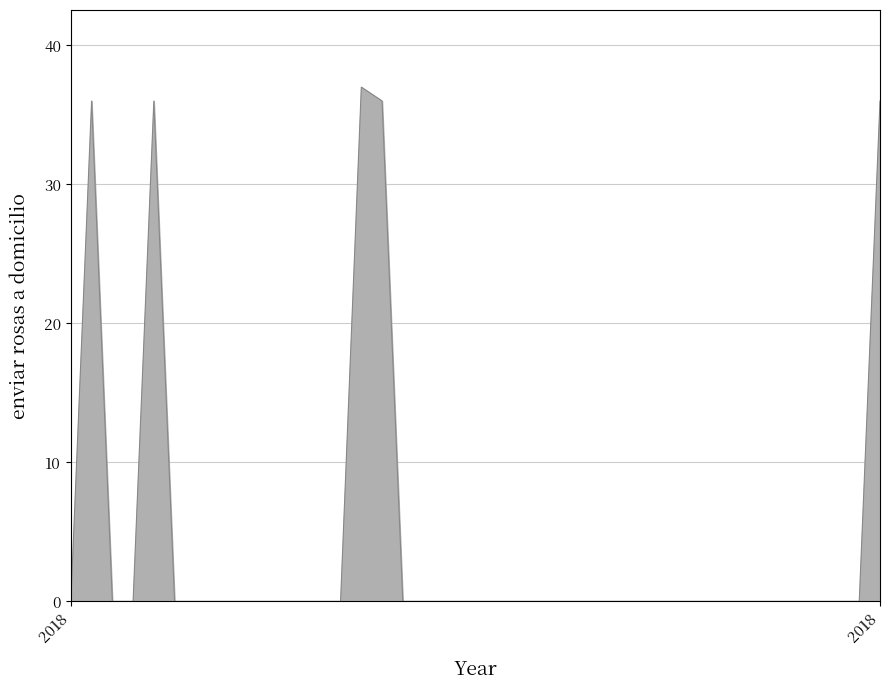

What is the maximum value shown in the chart?

37